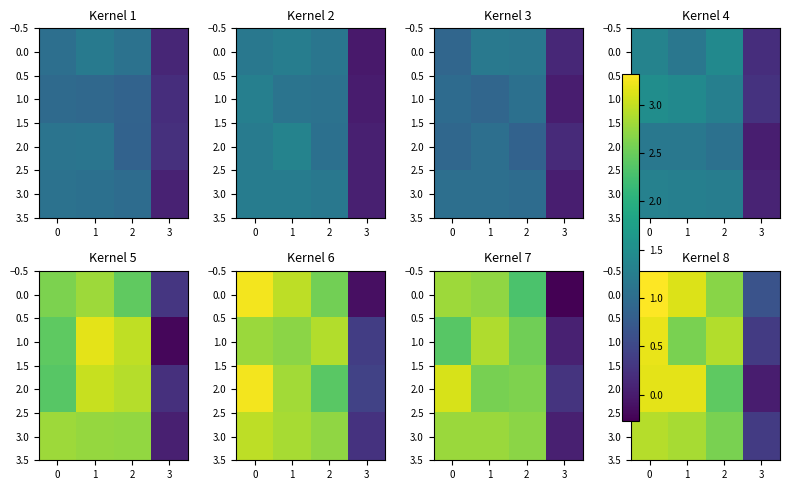

Where is 0.0 nearest to the value 1?

3